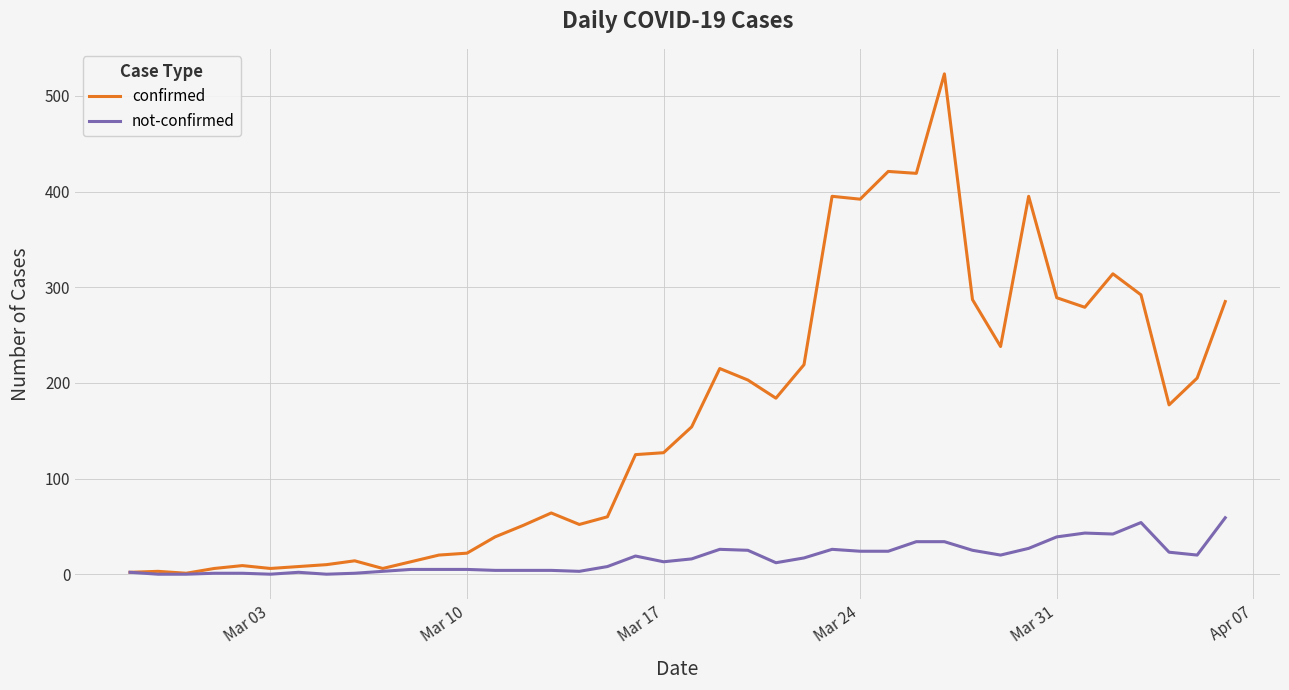

Which series has the largest total across all categories?

confirmed